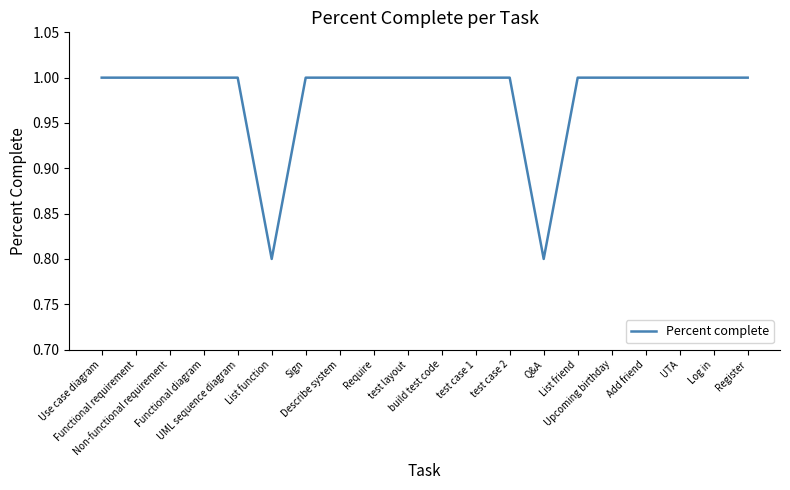

Count the values in the range 1 to 2.

18